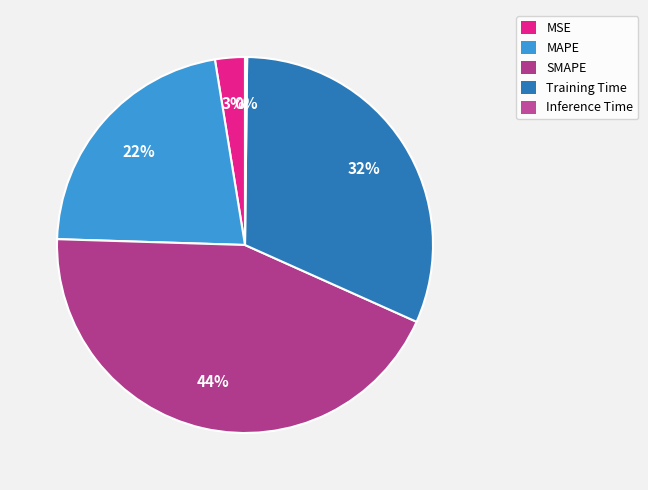

To the nearest percent, what is the average slice percentage?

20%